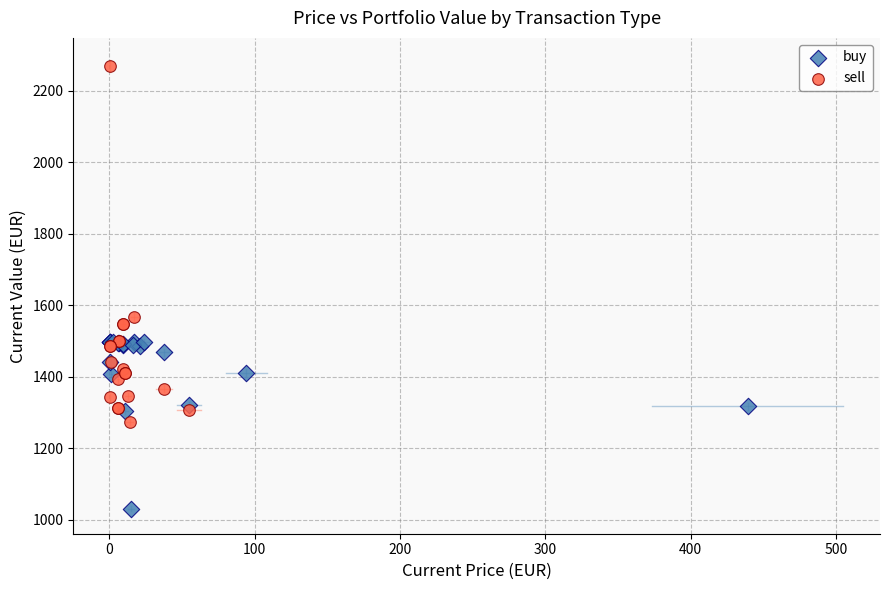

Which series reaches the maximum Y coordinate?

sell